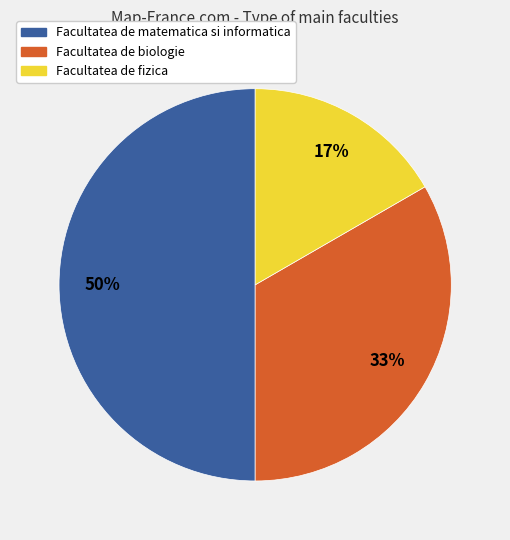

To the nearest percent, what percentage of the pie is Facultatea de matematica si informatica?

50%